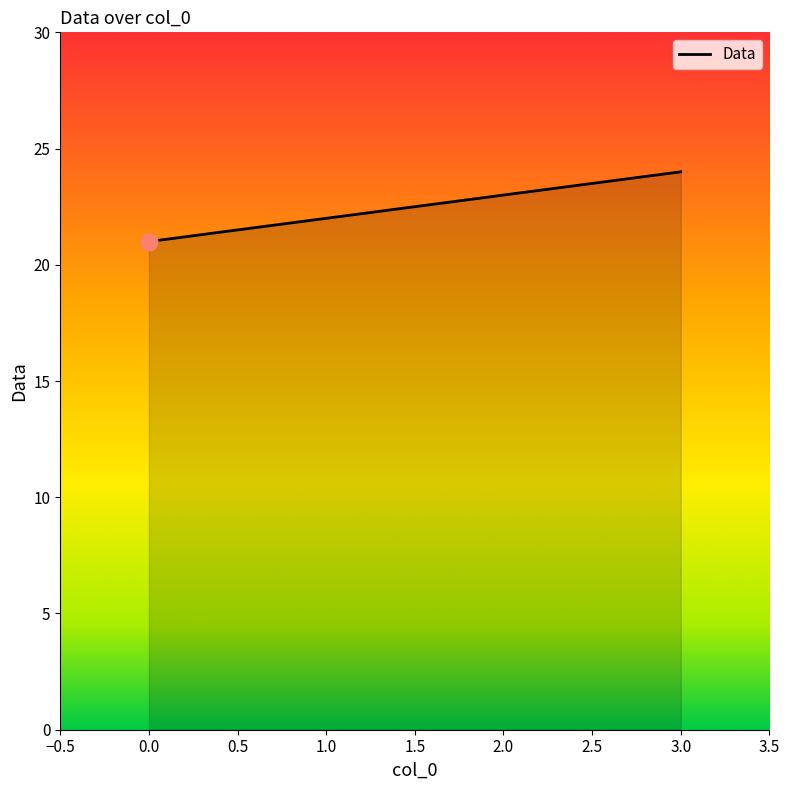

What is the change in value from 1.0 to 3.0?

+2